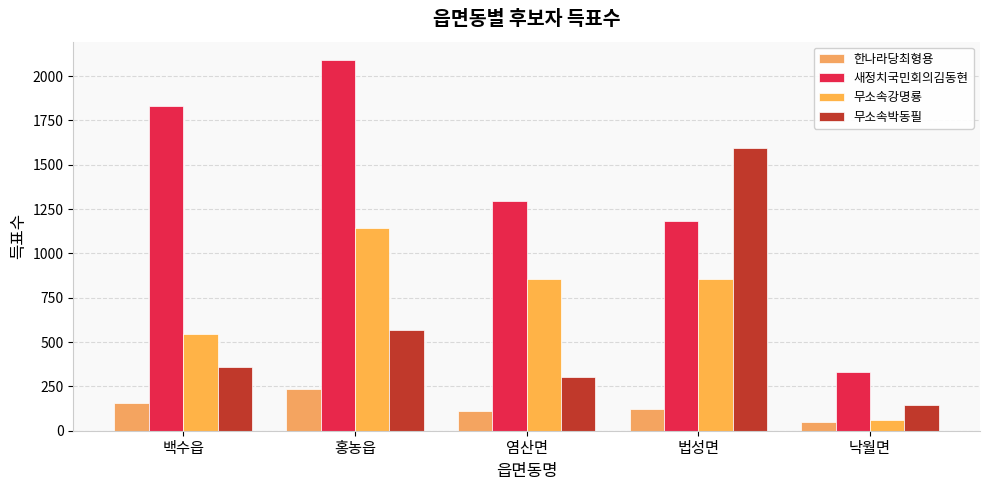

How many groups of bars are there?

5